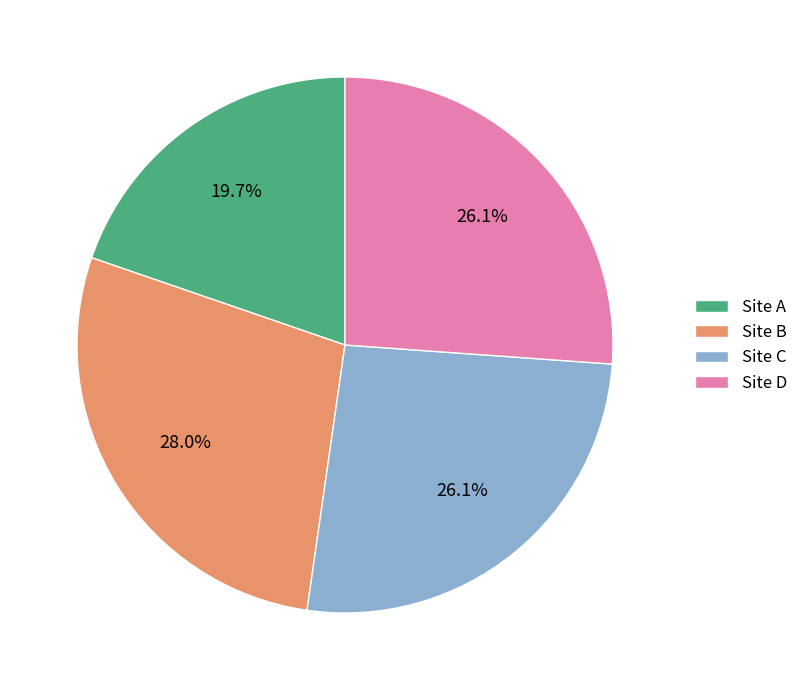

What percentage is NOT represented by Site C?

73.9%